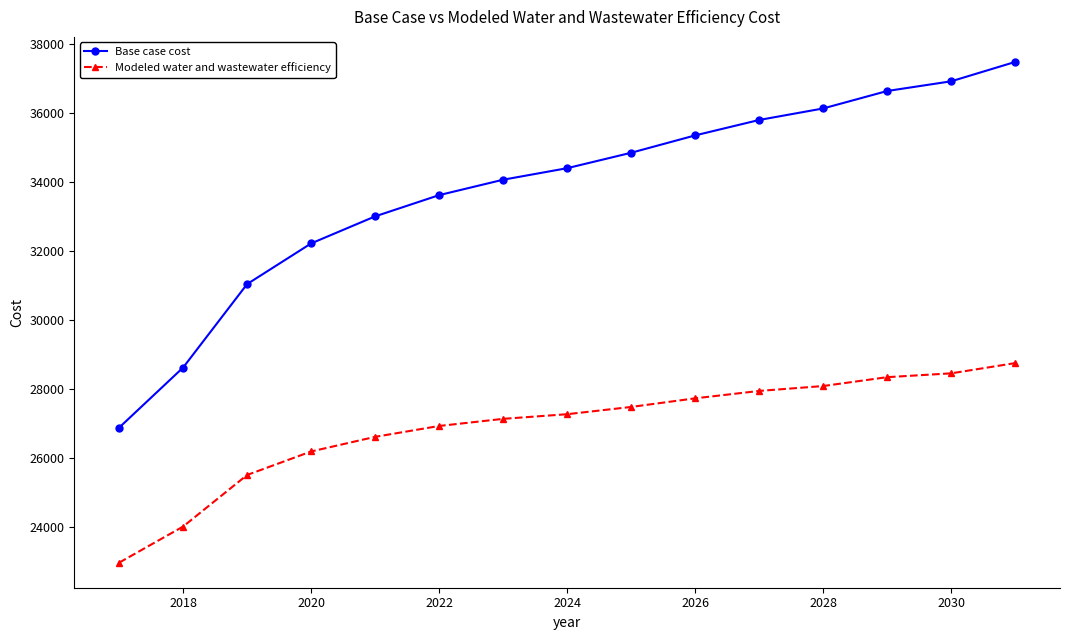

True or false: Base case cost and Modeled water and wastewater efficiency cross at least once.

False